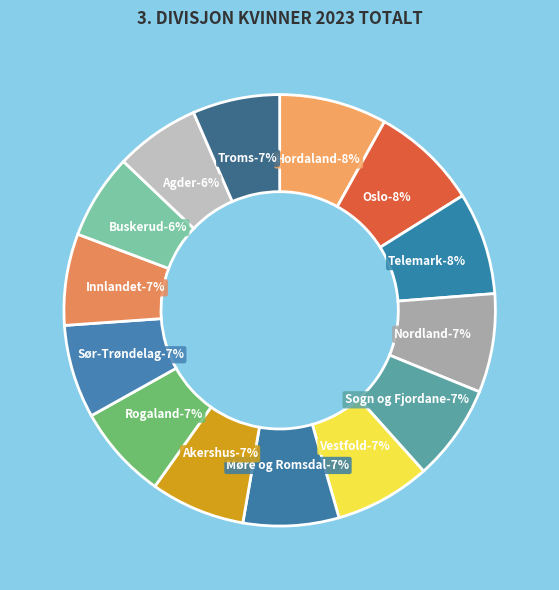

What is the change in value from Hordaland to Sogn og Fjordane?

-1465